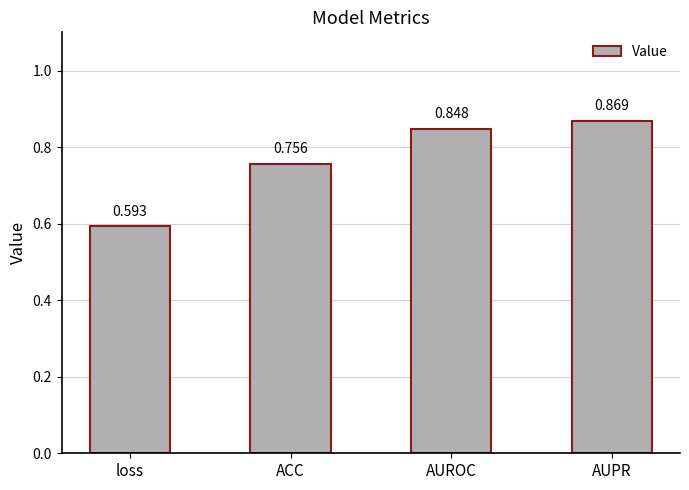

What is the label of the 4th bar from the left?

AUPR